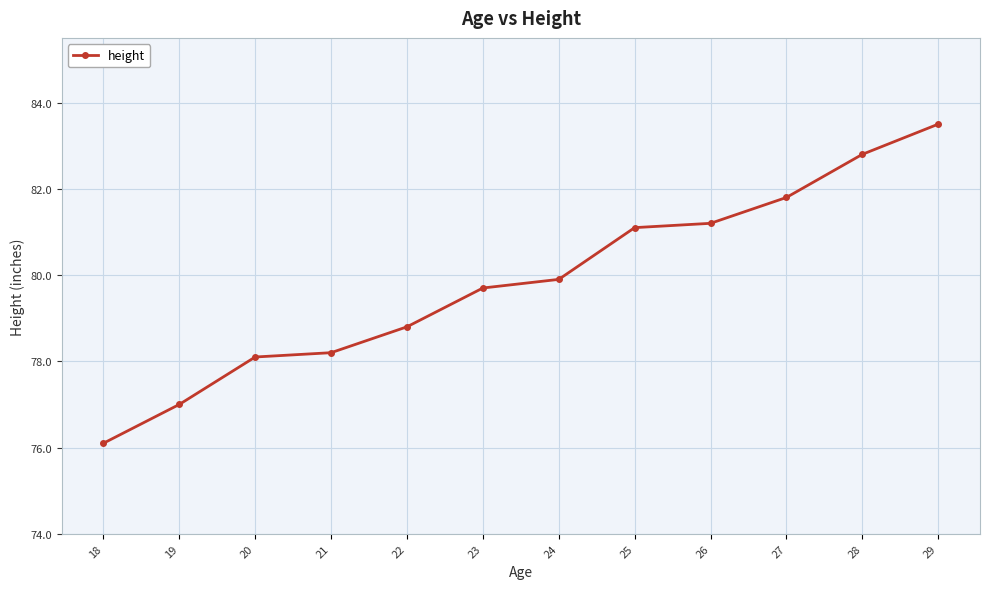

The chart shows a value of 50.4 at 22. True or false?

False